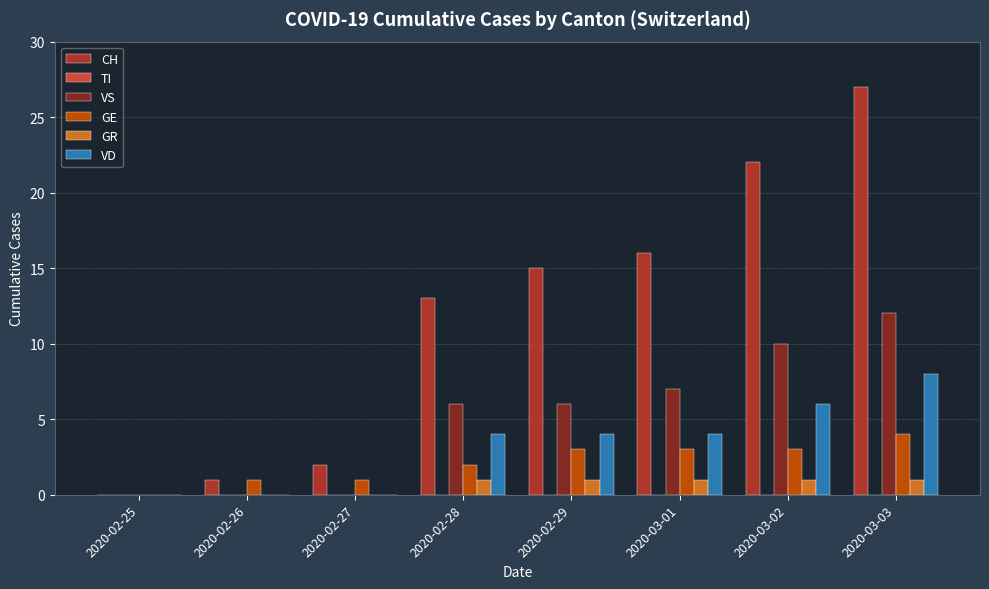

How many data points does each series have?

8